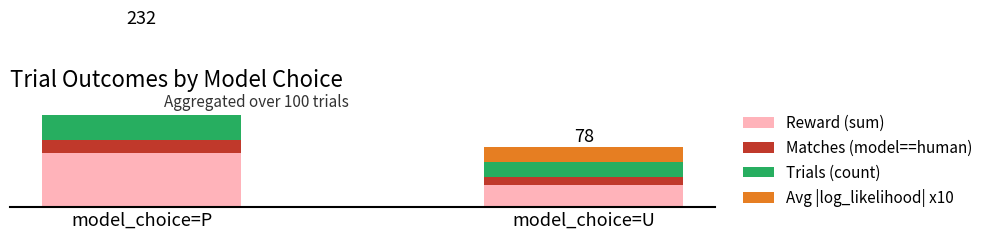

What is the value of the Reward (sum) bar at the 1st from the left?

71